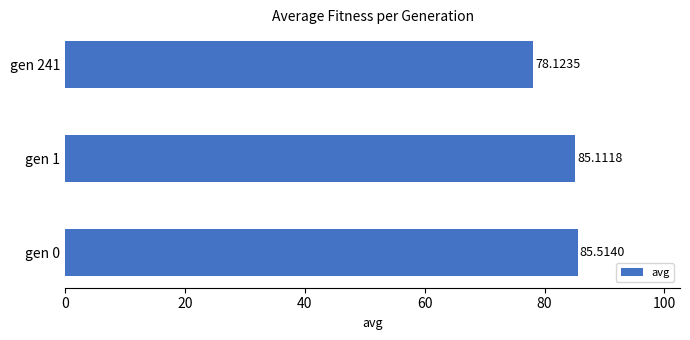

How many series are shown in this chart?

1